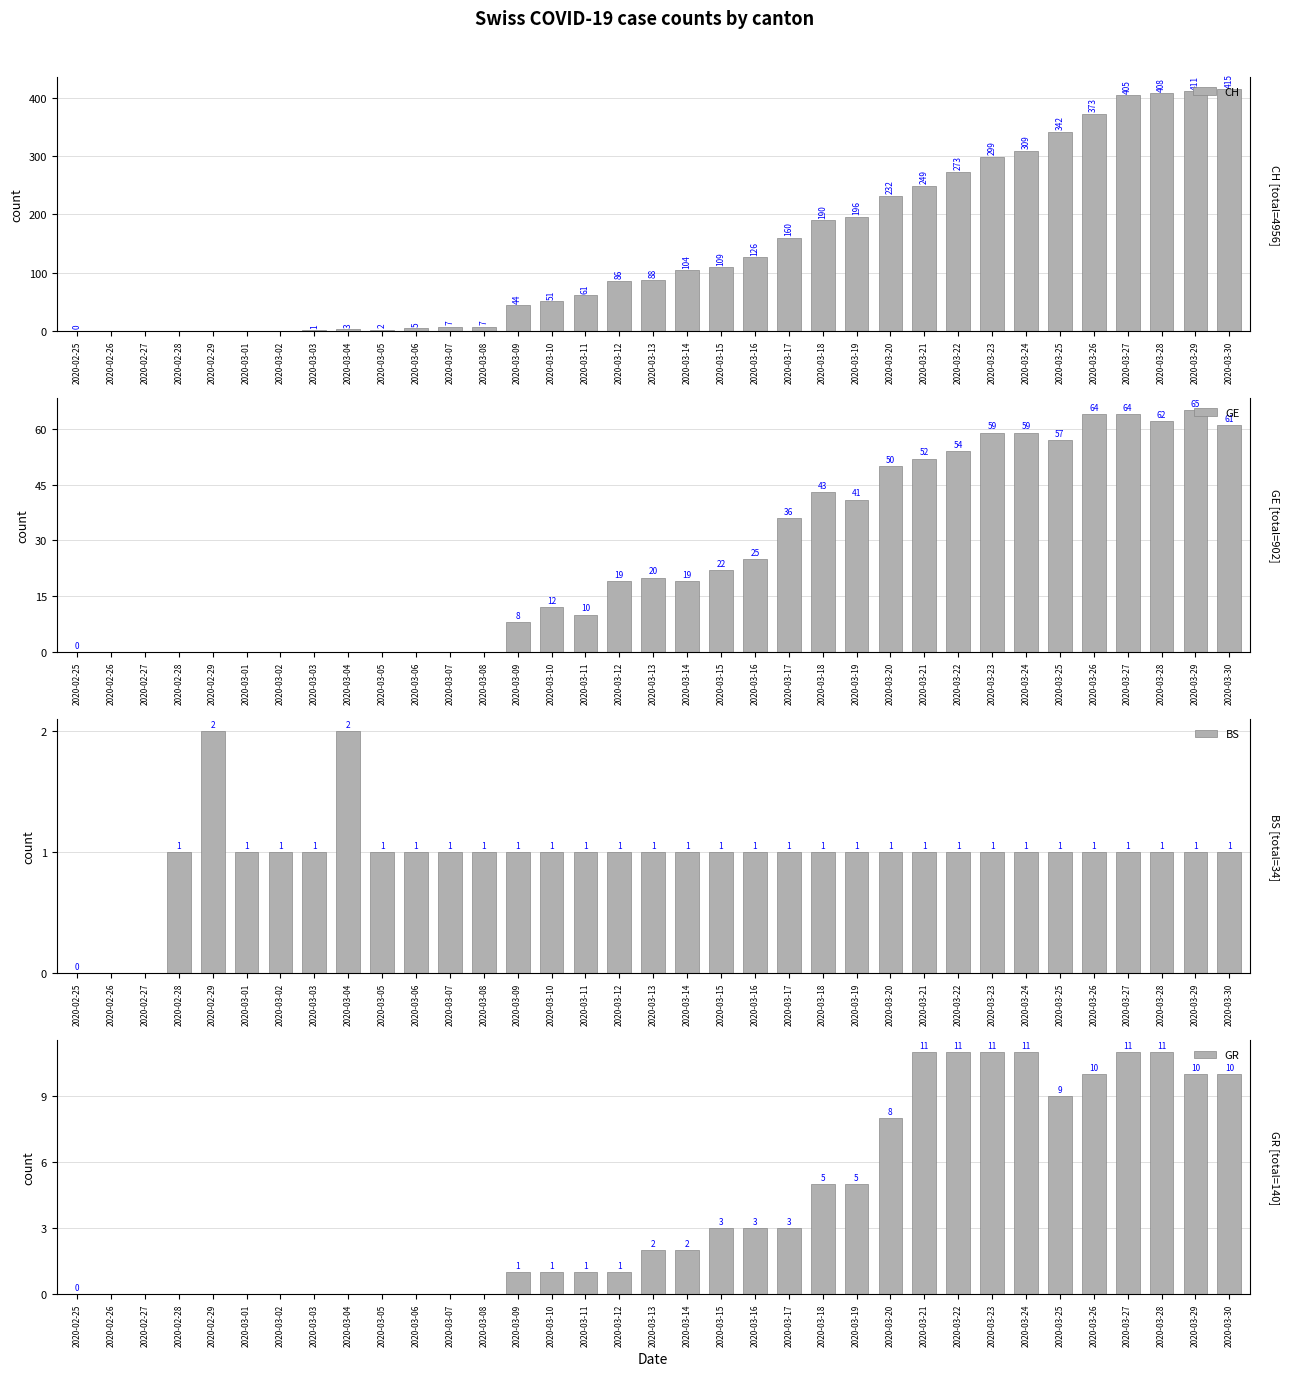

What is the value of the BS bar at the 13th from the left?

1